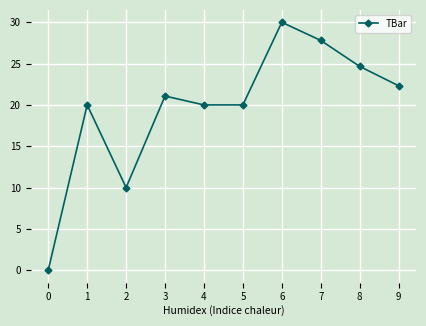

What is the difference between the maximum and minimum values?

30.0